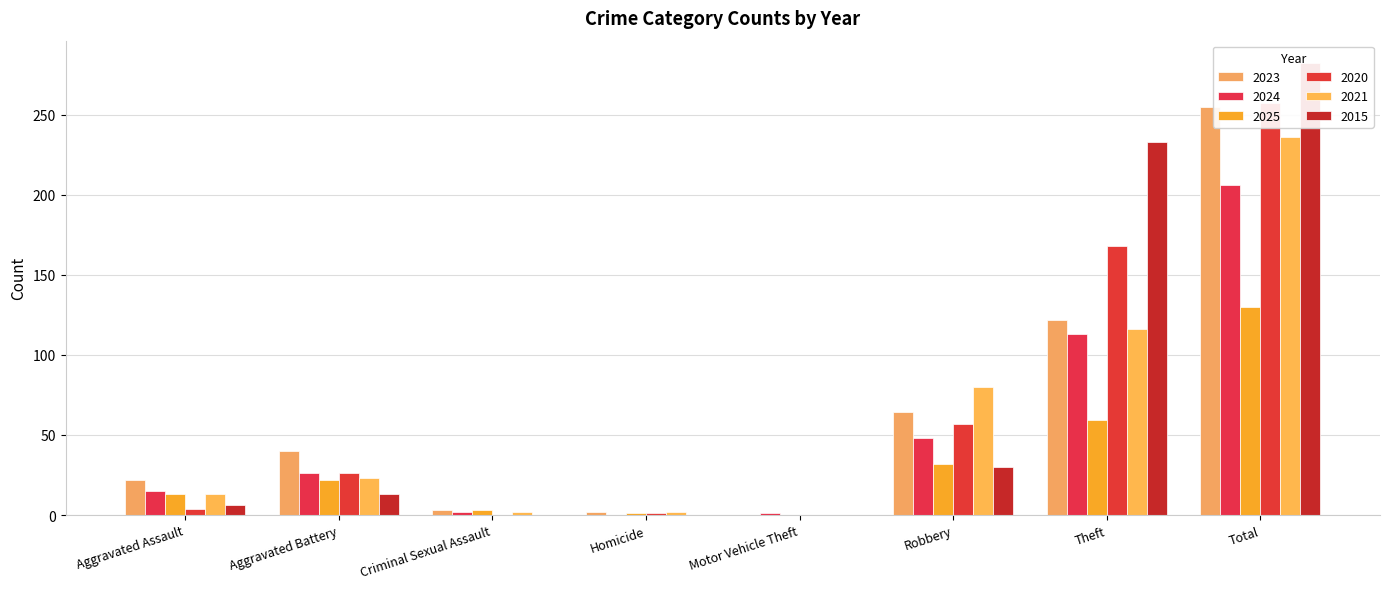

What is the difference between the highest and lowest values at Homicide?

2